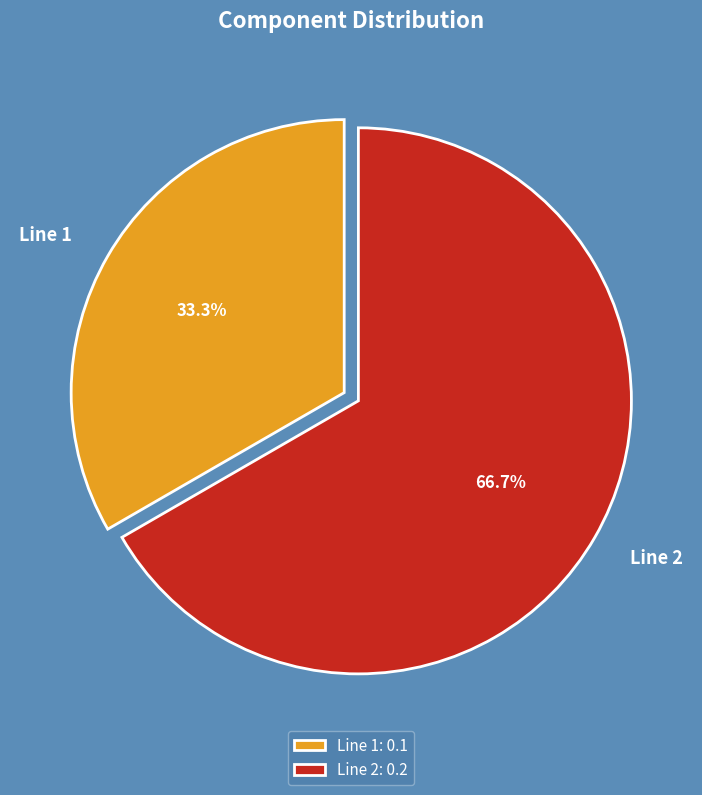

What is the majority slice?

Line 2